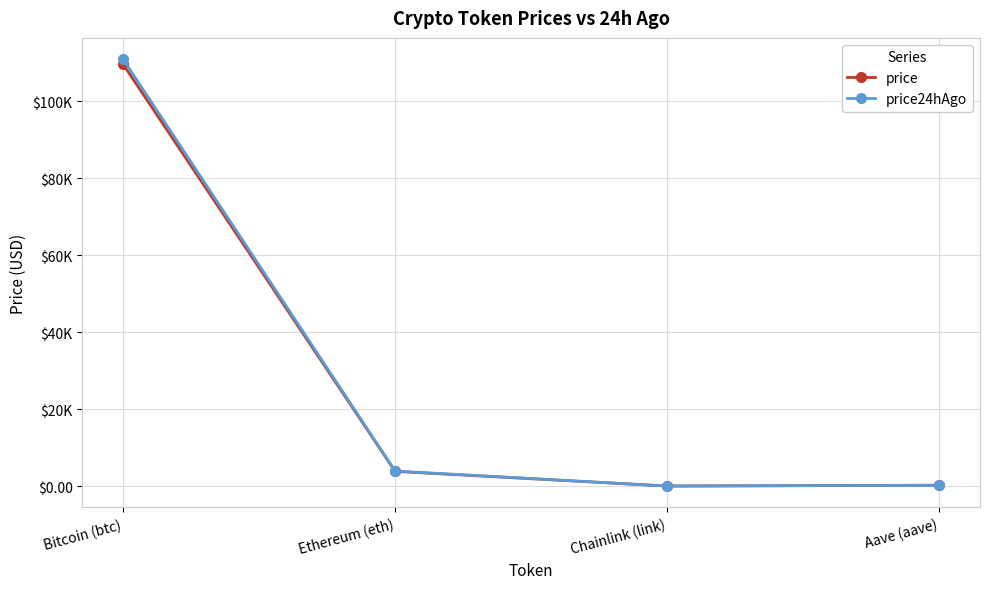

Is it true that price24hAgo equals 110896.0 at Bitcoin (btc)?

True